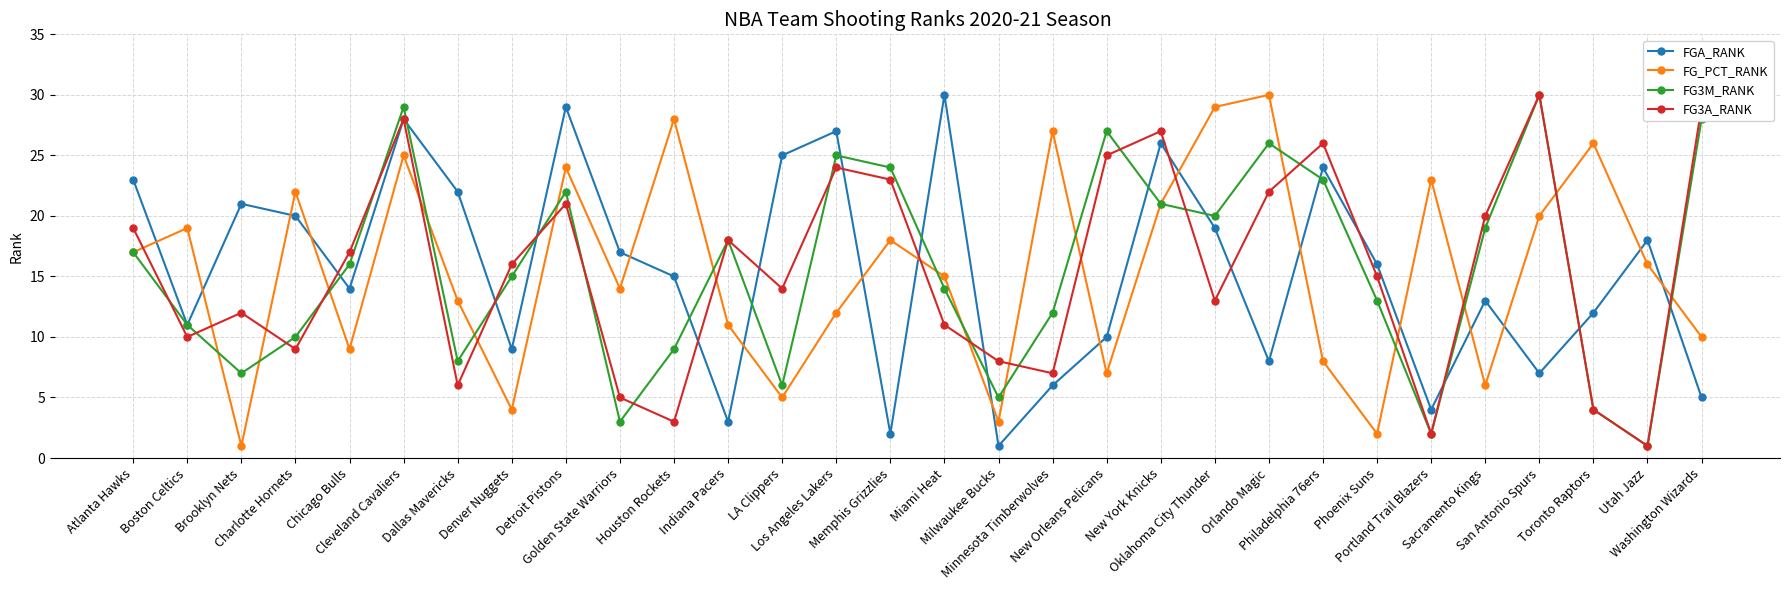

At how many categories does at least one series exceed 13?

29